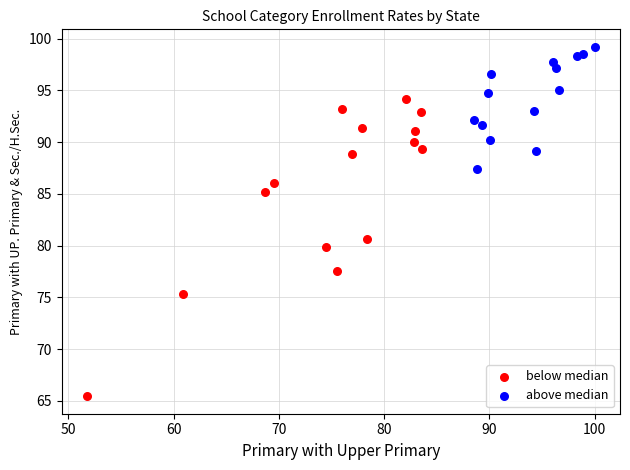

Which series contains the highest Y value?

above median